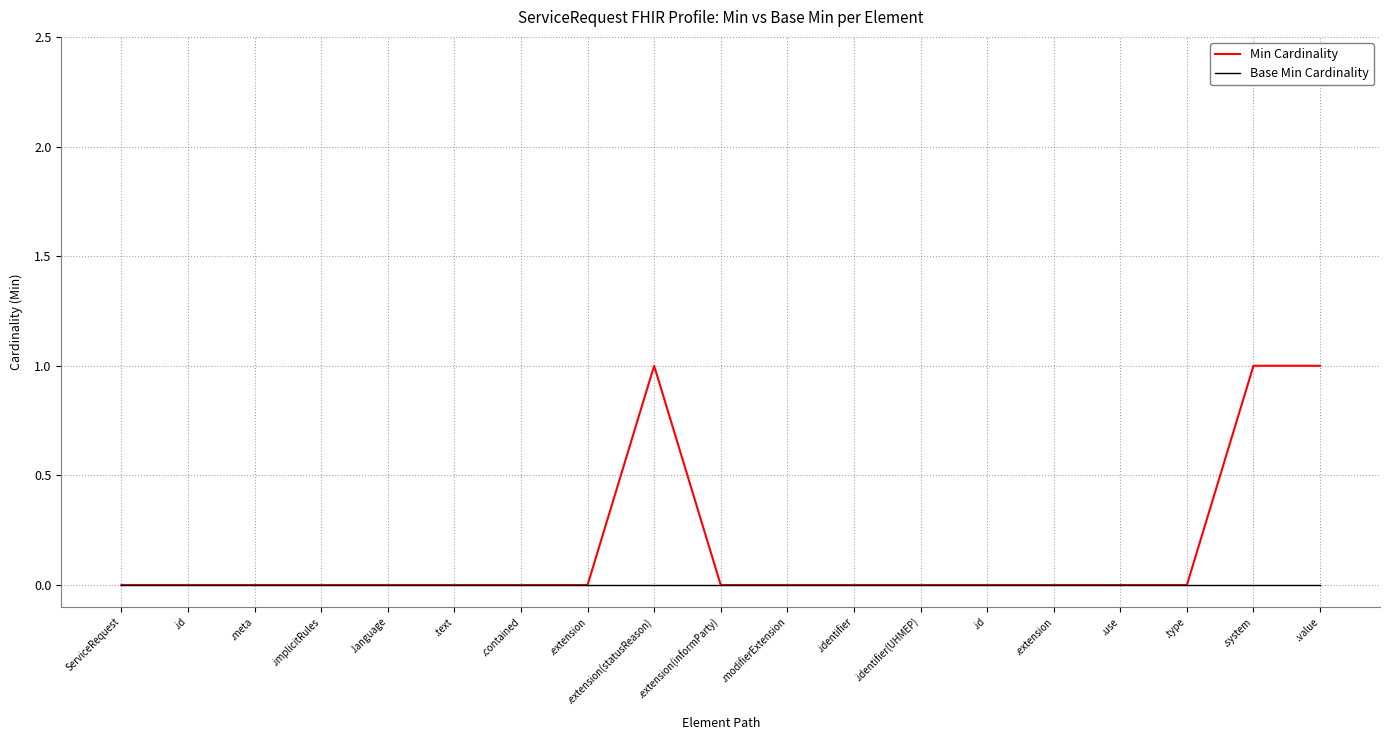

Which category has the highest value across all series?

.extension(statusReason)